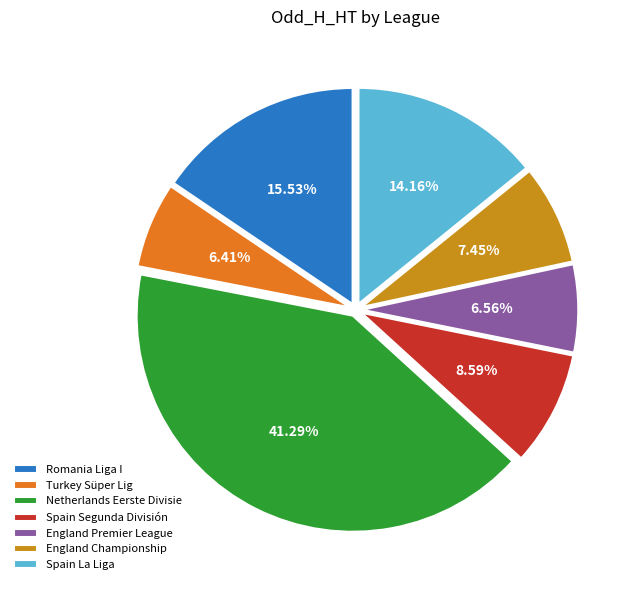

How much of the chart is everything except England Premier League?

93.4%